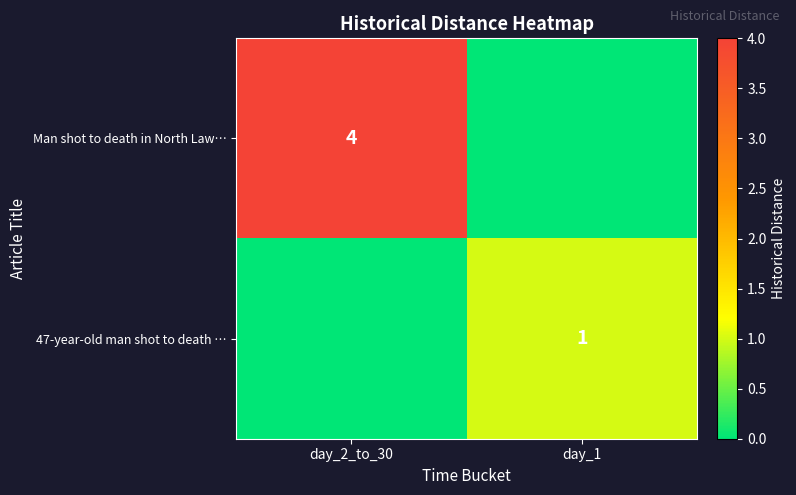

The Man shot to death in North Law… series shows 4 at day_2_to_30. True or false?

True